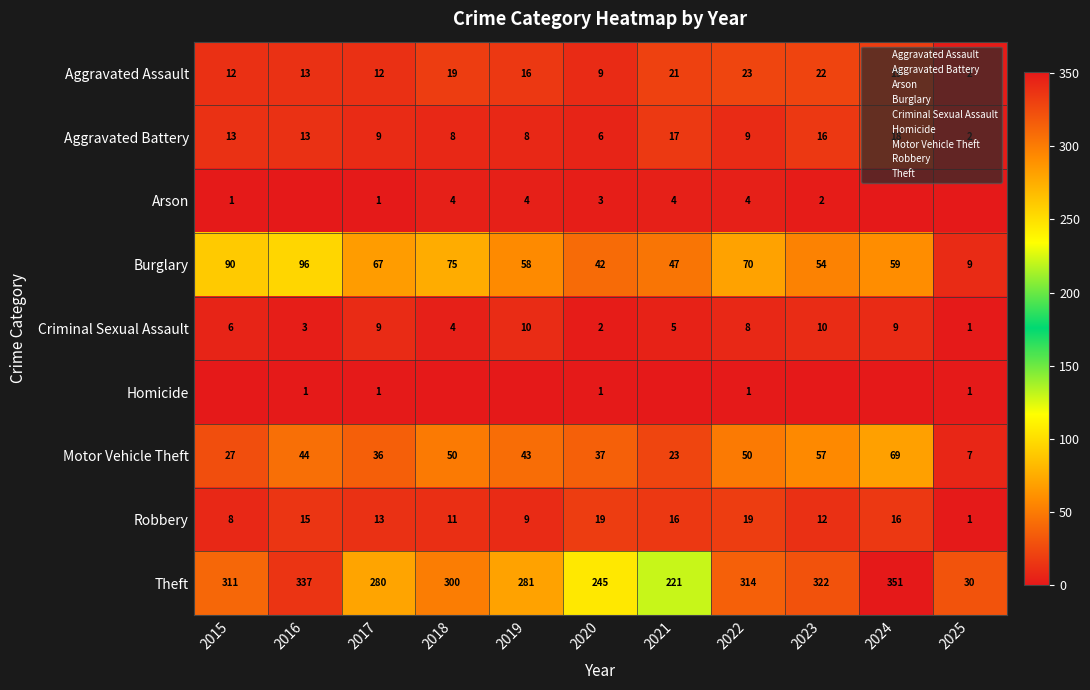

Where does the Motor Vehicle Theft series first go above 43?

2016